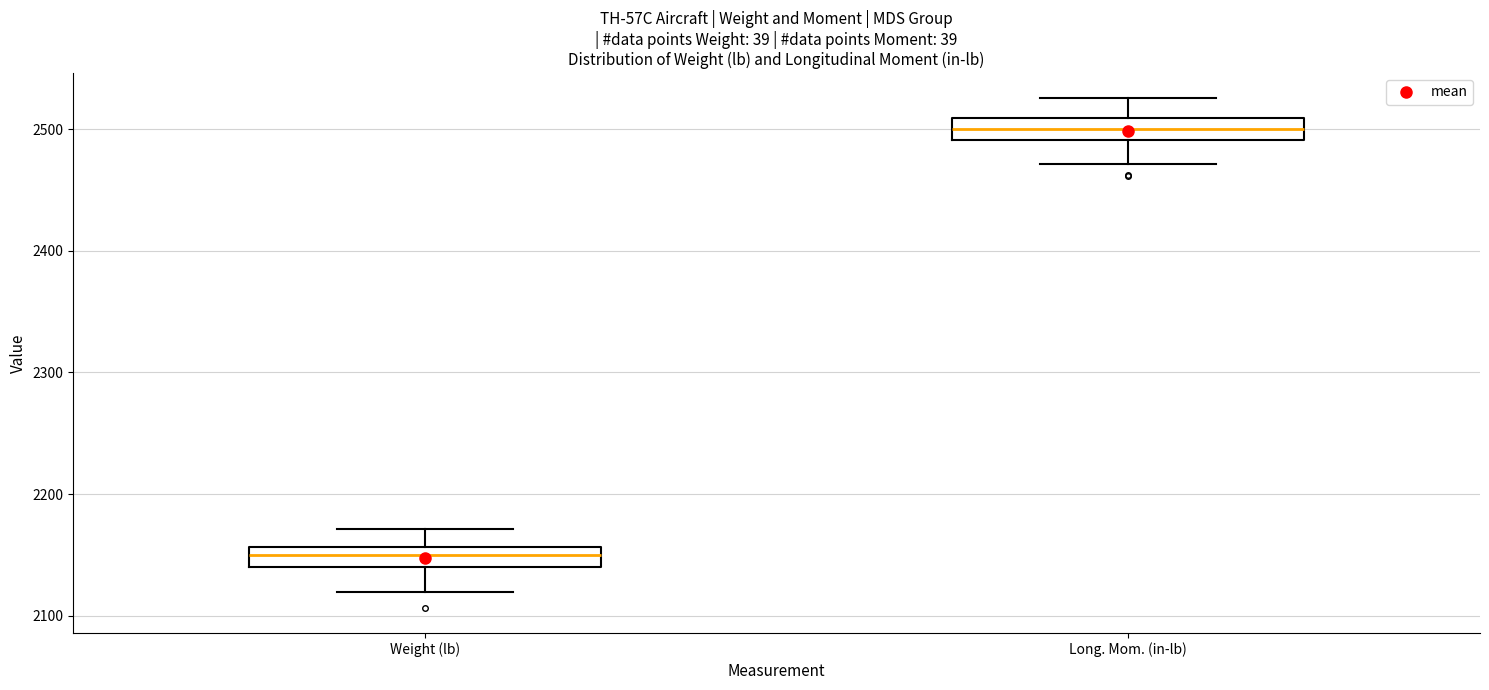

Reading left to right, read every box against the y-axis: the position of its median line, the range the box covers, and the ends of its whiskers. The values are not printed on the chart, so give them approximately, as read against the axis.

Weight (lb): median 2150, box 2140 to 2160, whiskers 2120 to 2170
Long. Mom. (in-lb): median 2500, box 2490 to 2510, whiskers 2470 to 2530